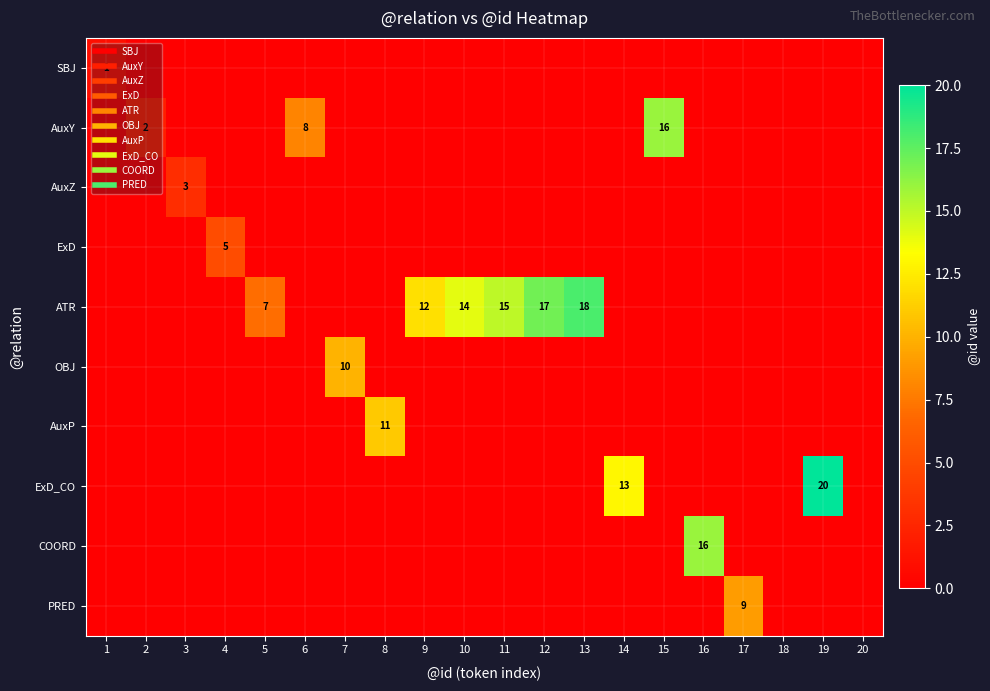

The OBJ series shows 6 at 13. True or false?

False